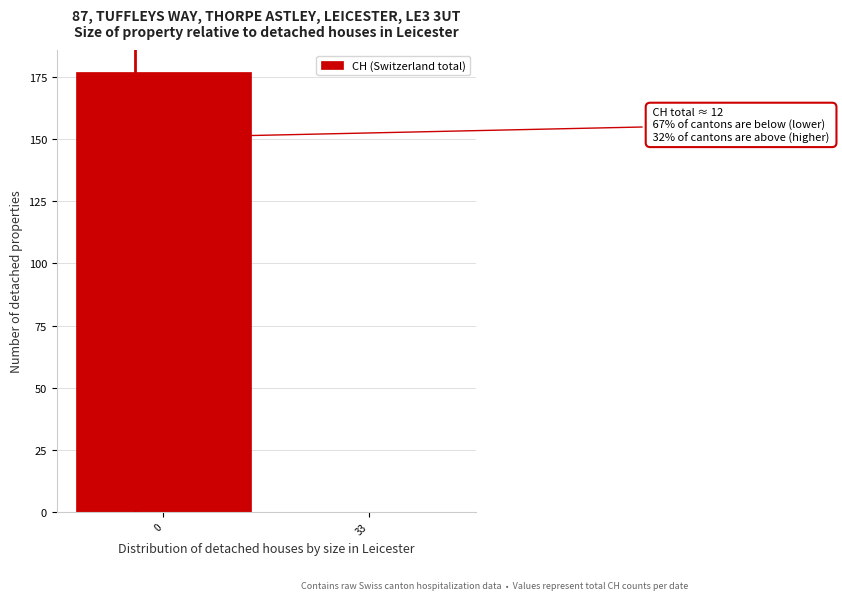

Reading right to left, extract all data points from this chart.

33=0	0=177